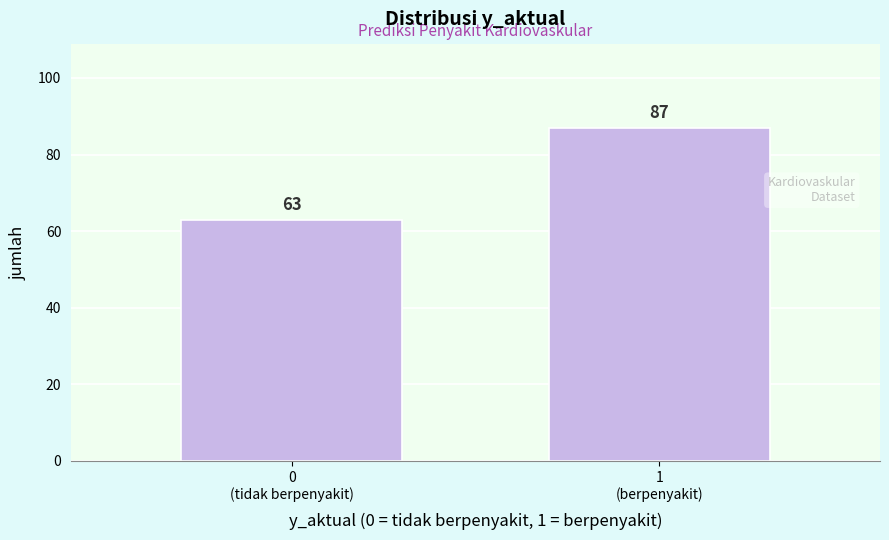

Reading left to right, list all the values displayed in this chart.

63	87